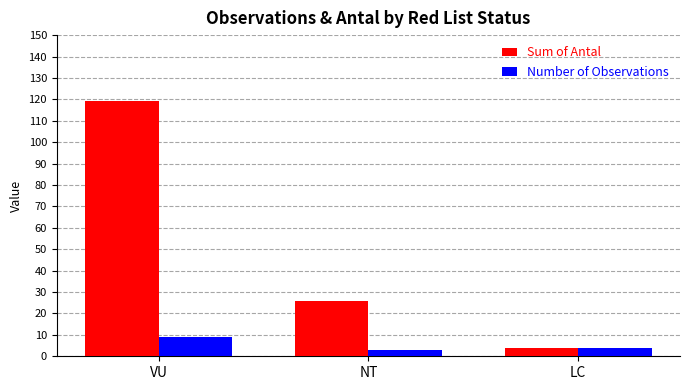

Count the Number of Observations values in the range 3 to 9.

3